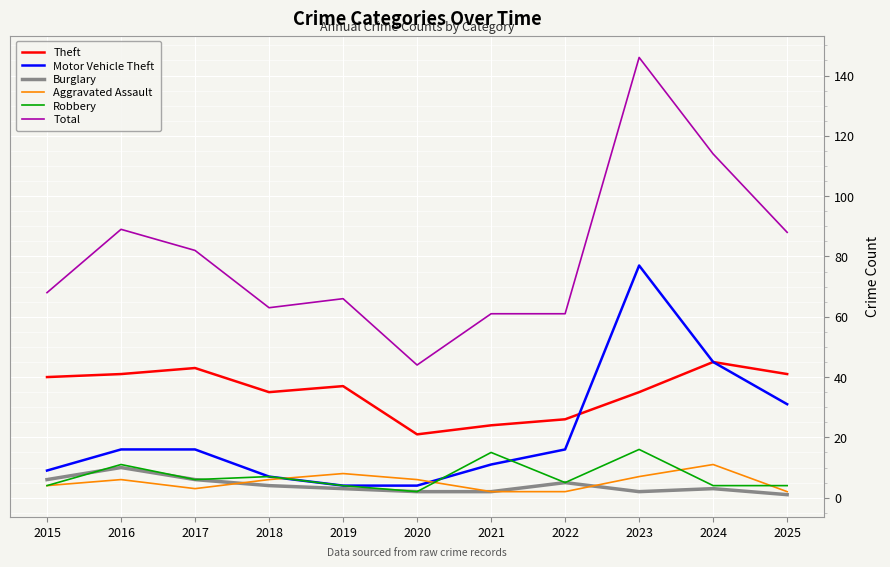

Which series has the largest range (max minus min)?

Total